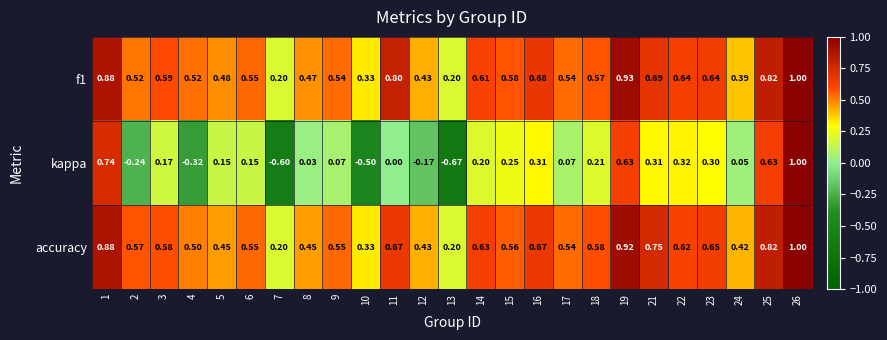

Which series has the widest spread of values?

kappa